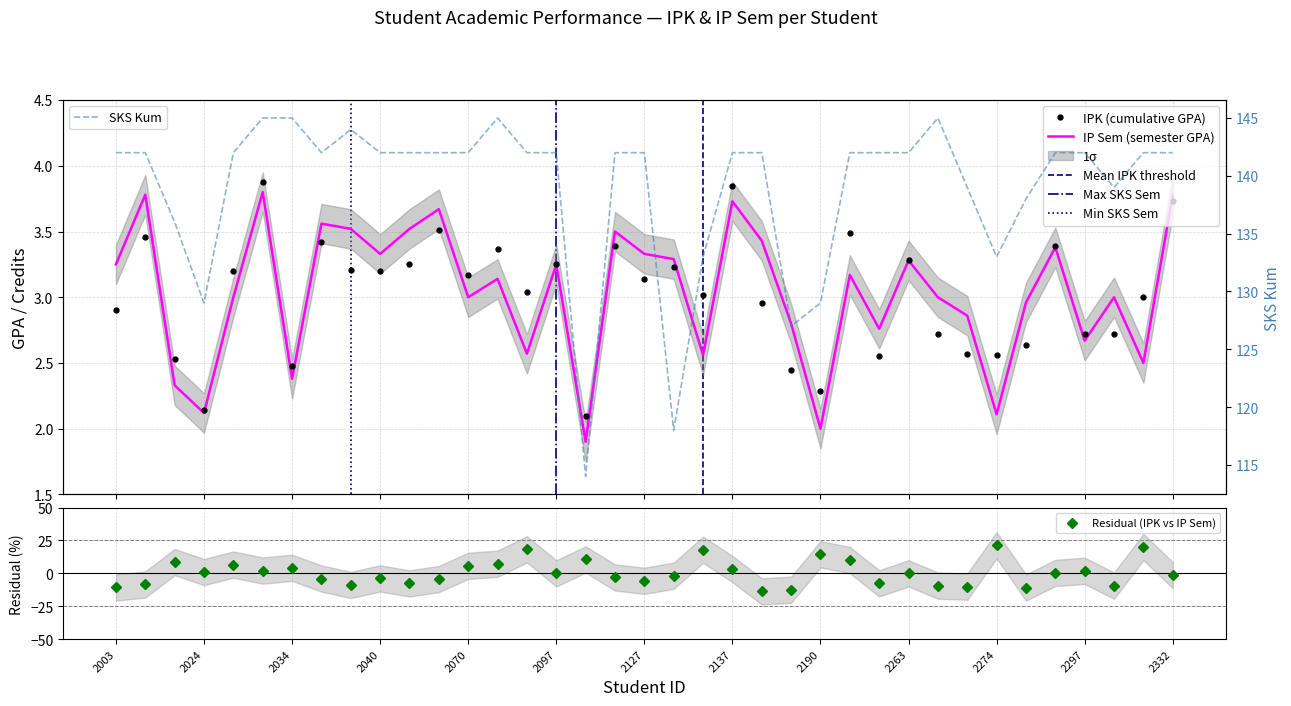

Which series has the largest range (max minus min)?

SKS Kum